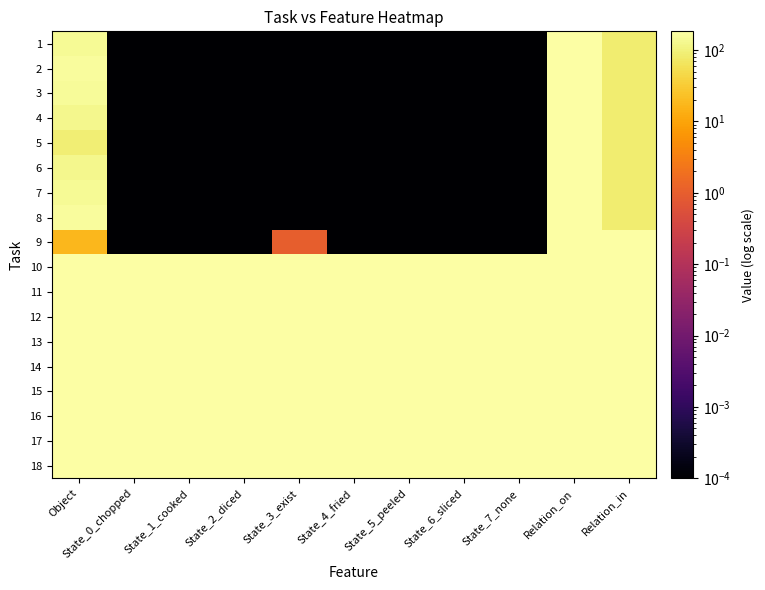

At which category does the chart reach its peak across all series?

Object